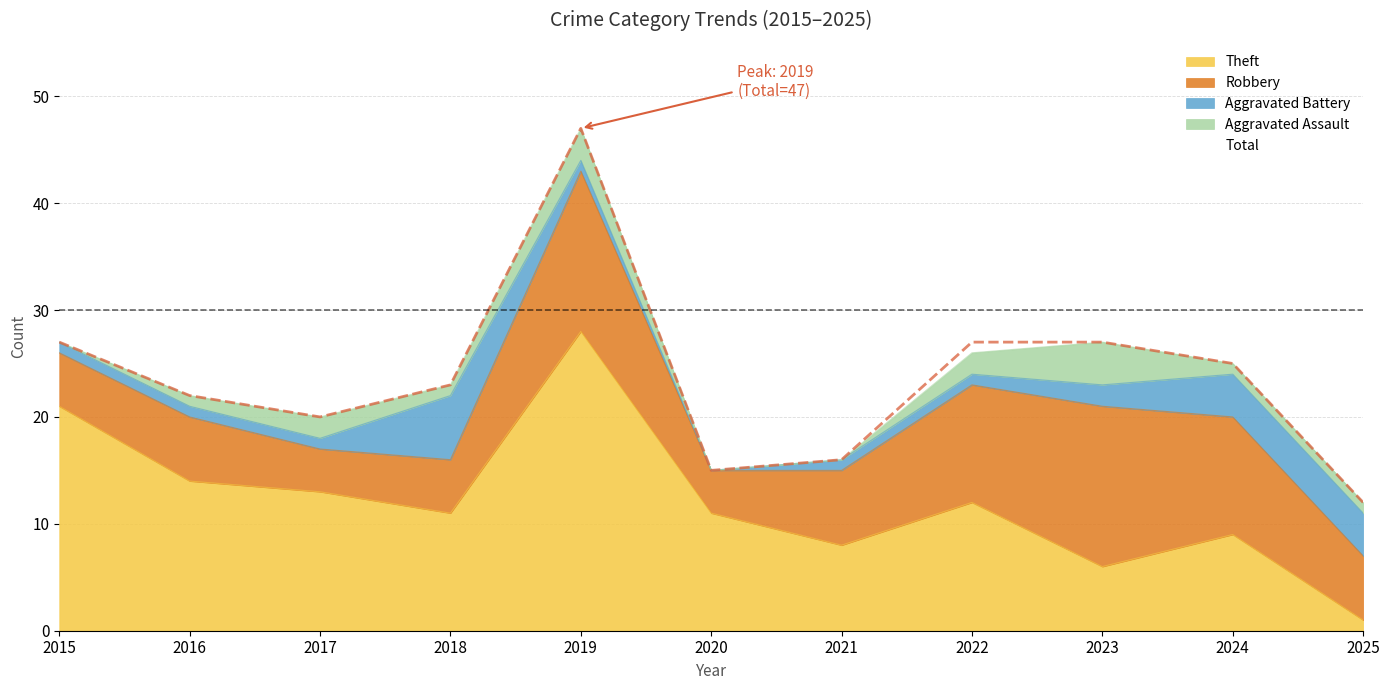

What are all the series names shown in the legend?

Aggravated Assault, Aggravated Battery, Robbery, Theft, Total